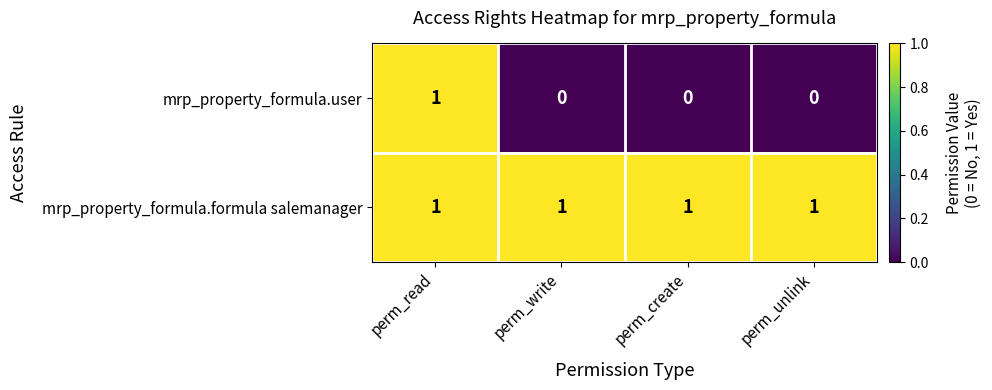

What is the total value across all series at perm_write?

1